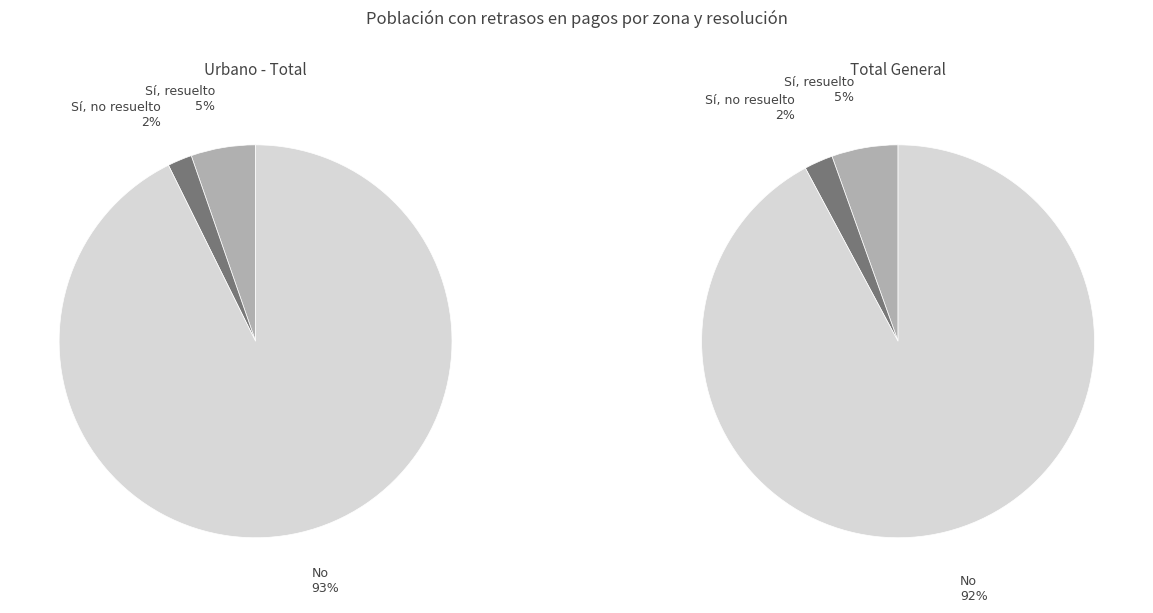

Is it true that Sí, no resuelto is 2% of the pie?

True